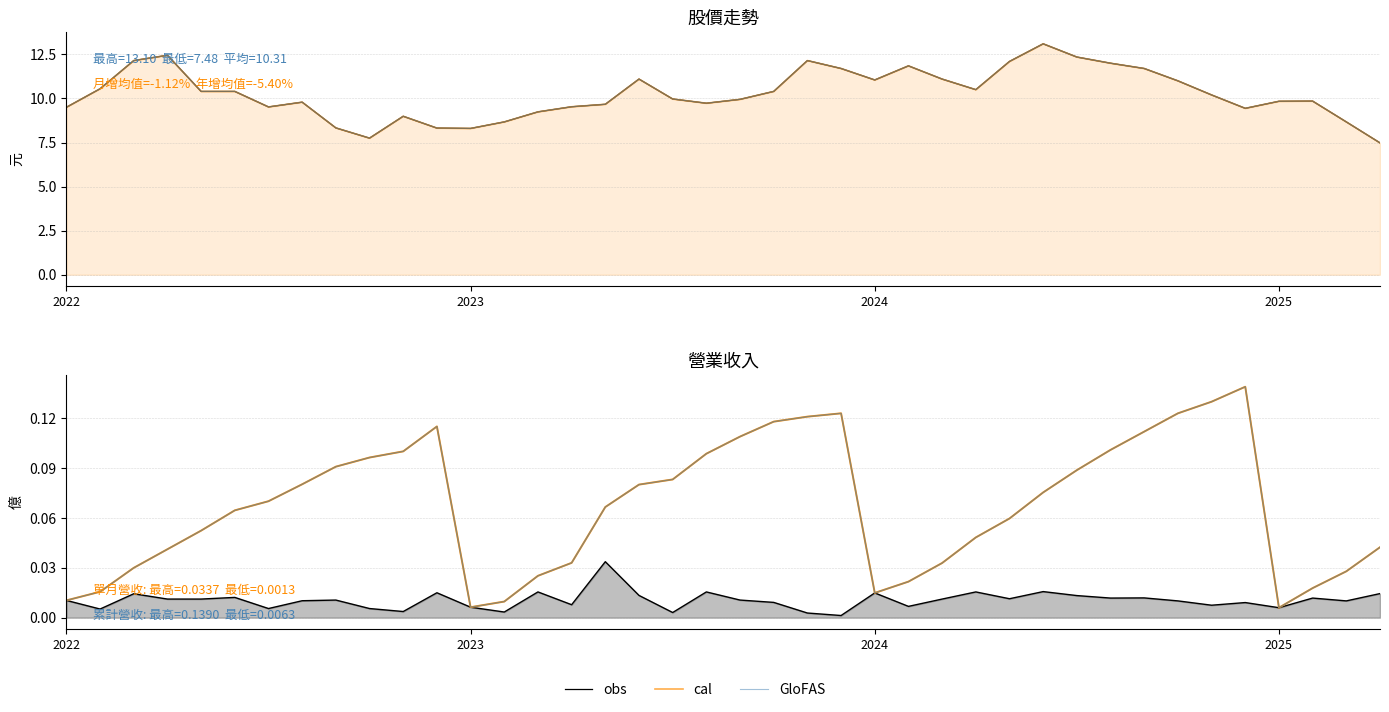

In obs, how many points are lower than both neighbors (excluding endpoints)?

13